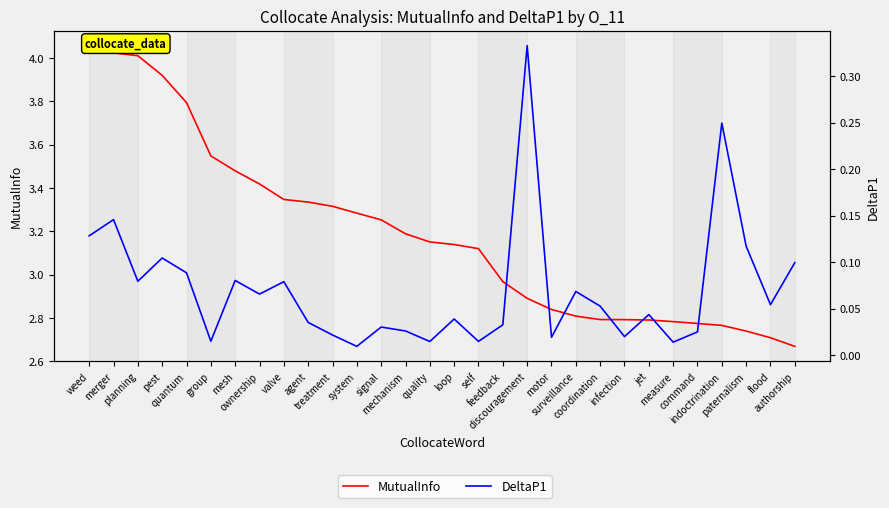

What is the sum of all MutualInfo values?

95.7